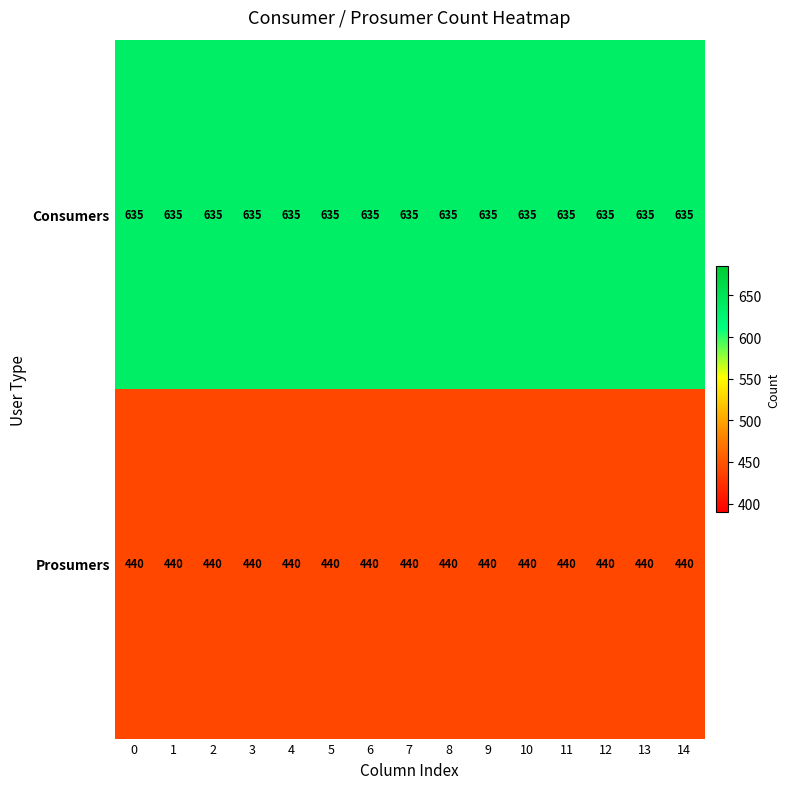

What is the minimum value for Prosumers?

440